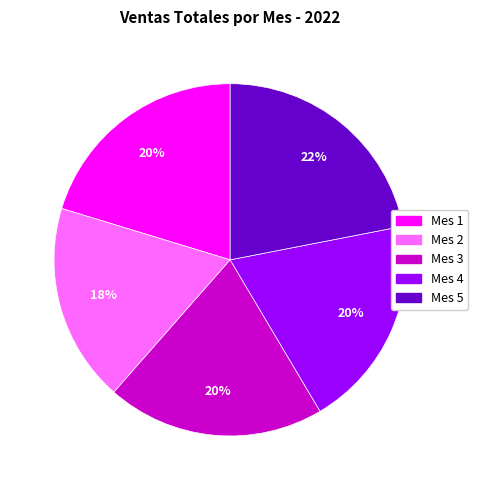

Is it true that Mes 4 is 8% of the pie?

False